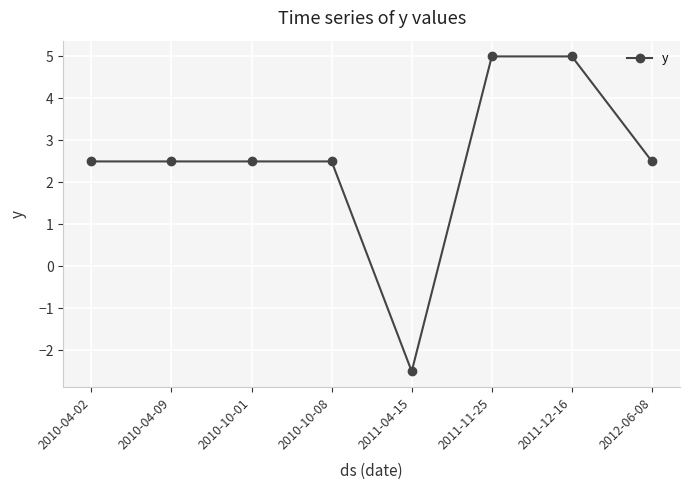

True or false: the data shows 2.5 at 2010-04-09.

True